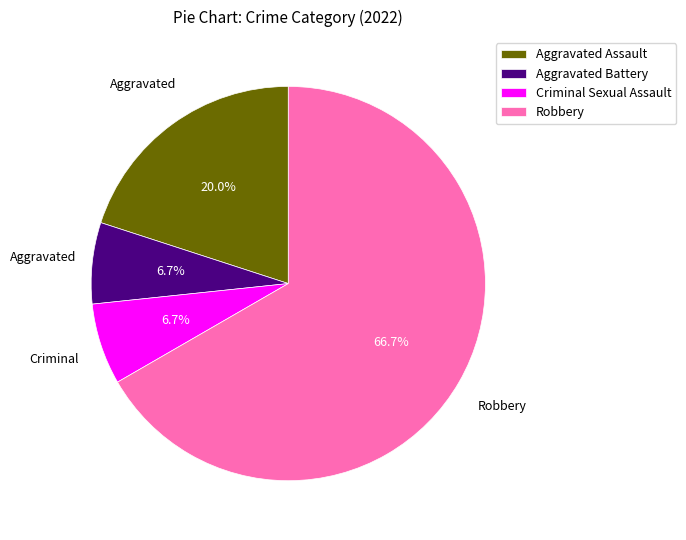

What is the ratio of the value at Robbery to the value at Aggravated Assault?

3.3